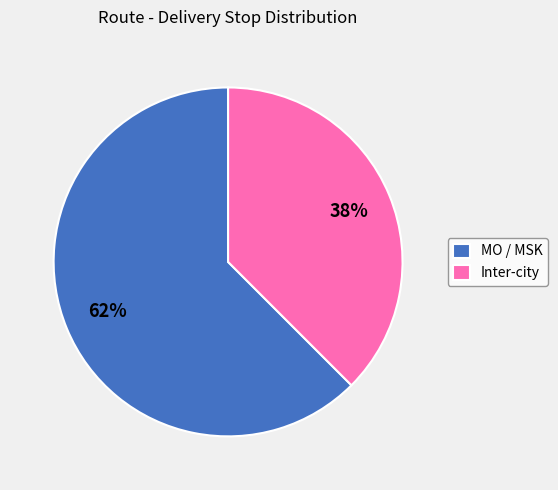

Count the number of slices in the pie.

2